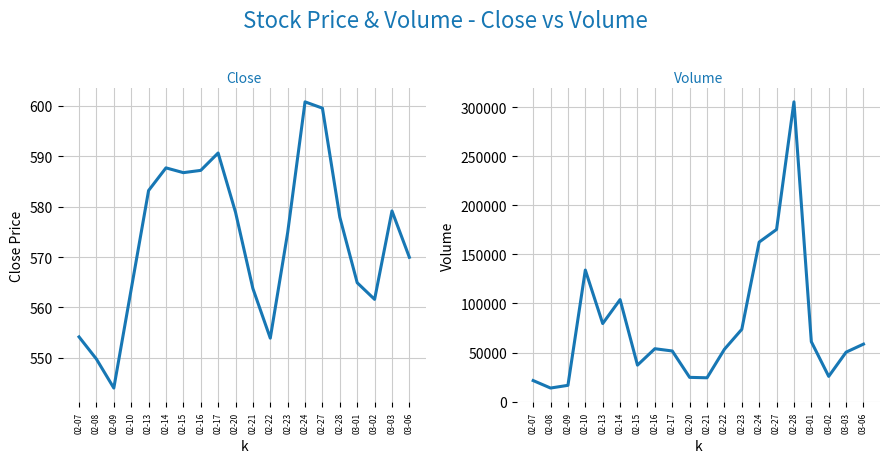

Which has a higher value, 02-22 or 02-17?

02-17